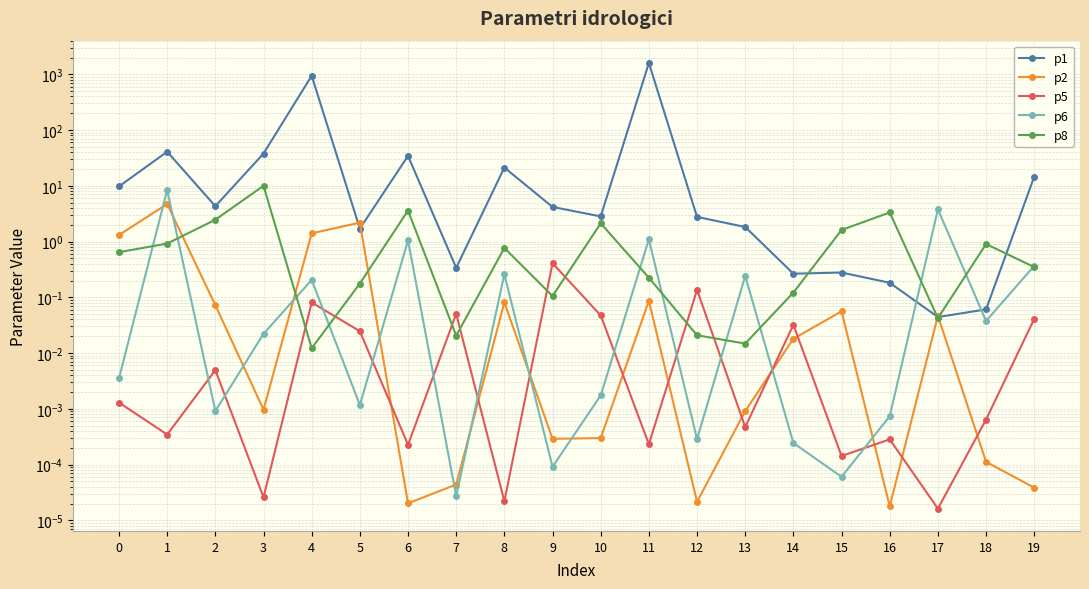

True or false: p6 has a value of 0.0 at 9.

False